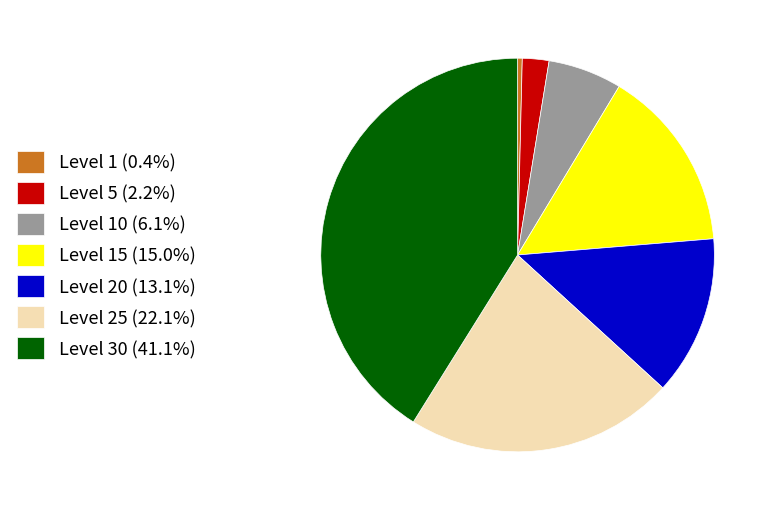

Does Level 25 (22.1%) account for over 50% of the chart?

No